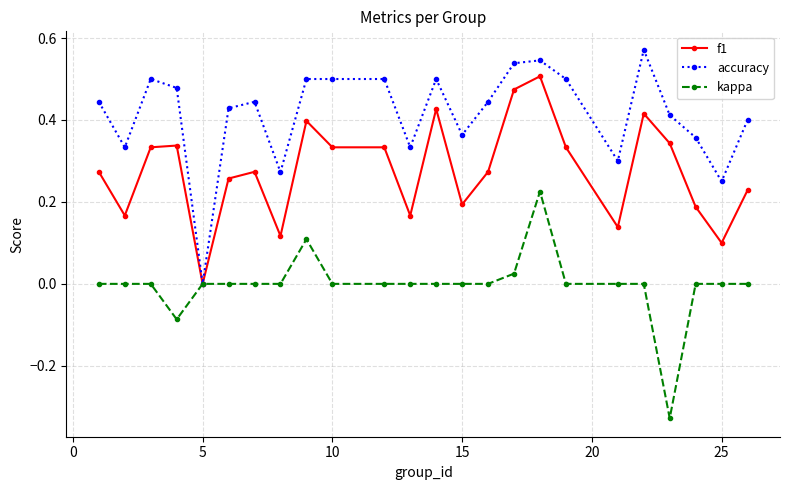

Which series has the largest total across all categories?

accuracy